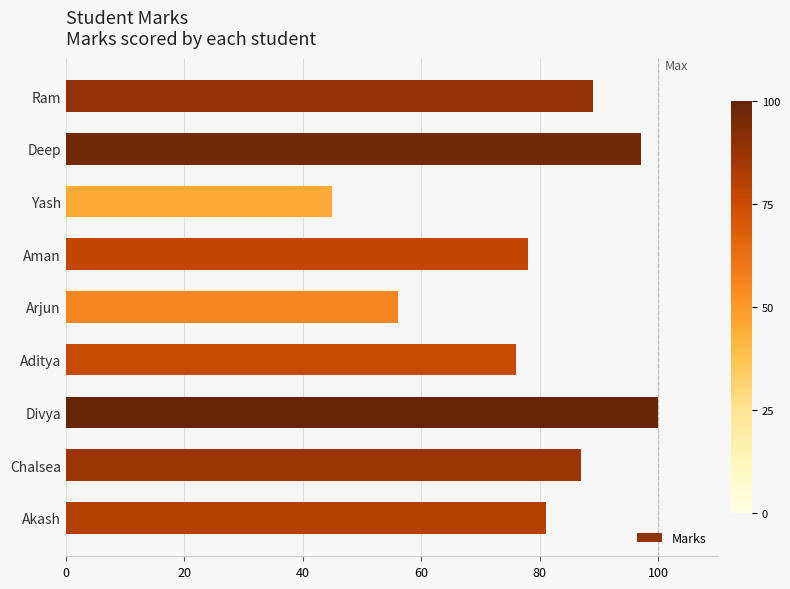

The value at Chalsea is 87. True or false?

True